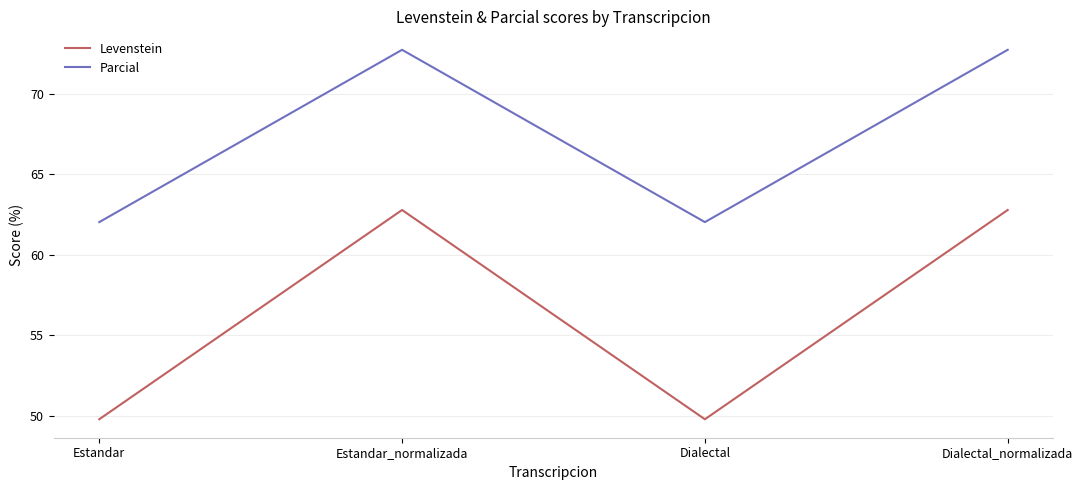

The value of Parcial at Dialectal_normalizada is 33.9. True or false?

False